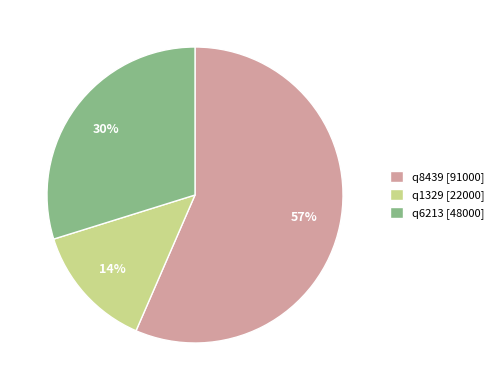

Do q1329 [22000] and q8439 [91000] together represent more than half of the pie?

Yes